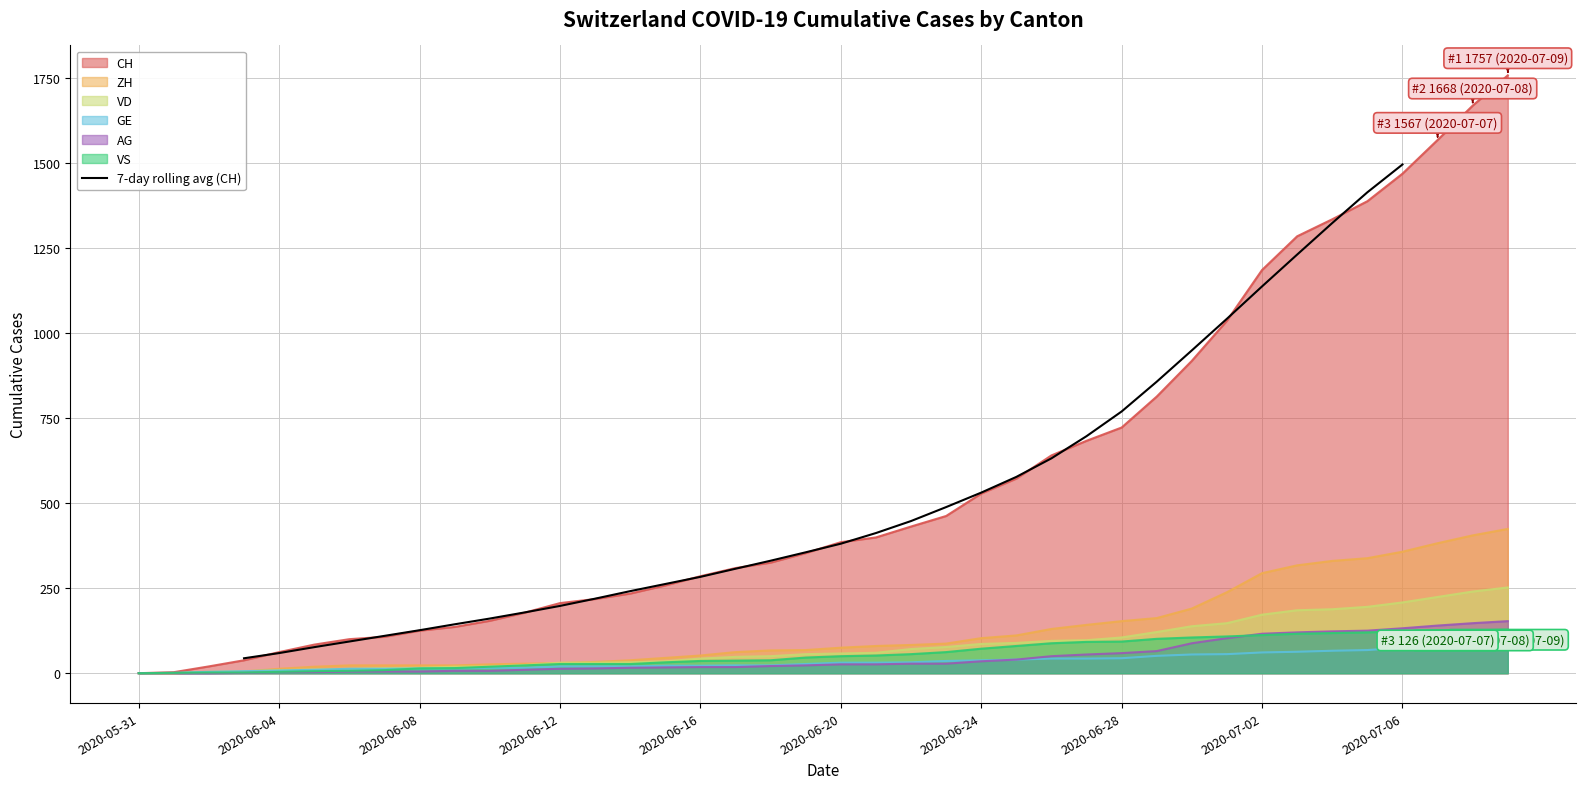

At which label does 7-day rolling avg (CH) reach its peak?

2020-07-06